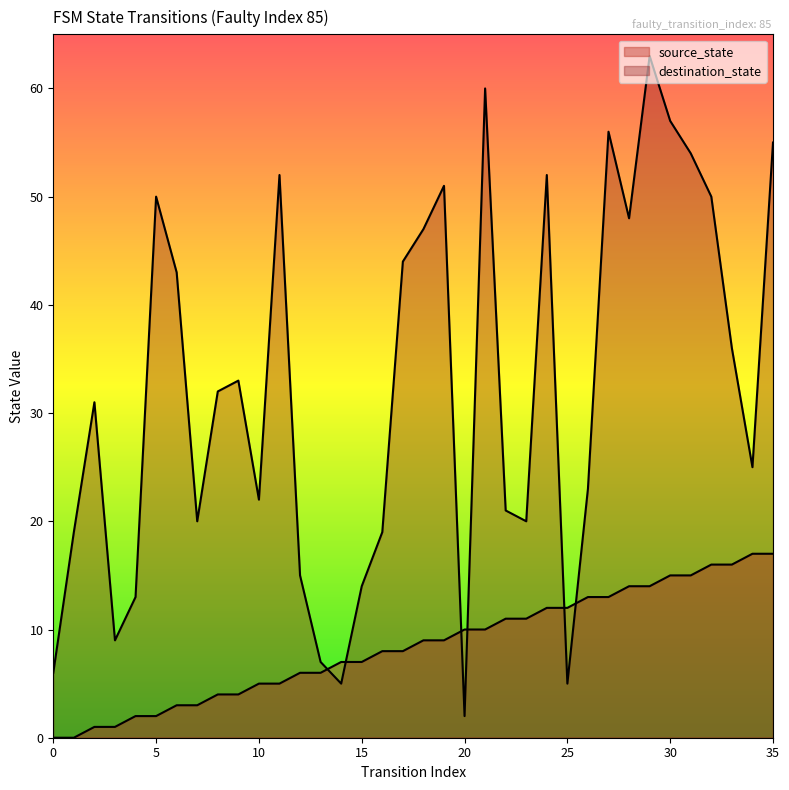

What is the difference between the destination_state values at 30 and 0?

51